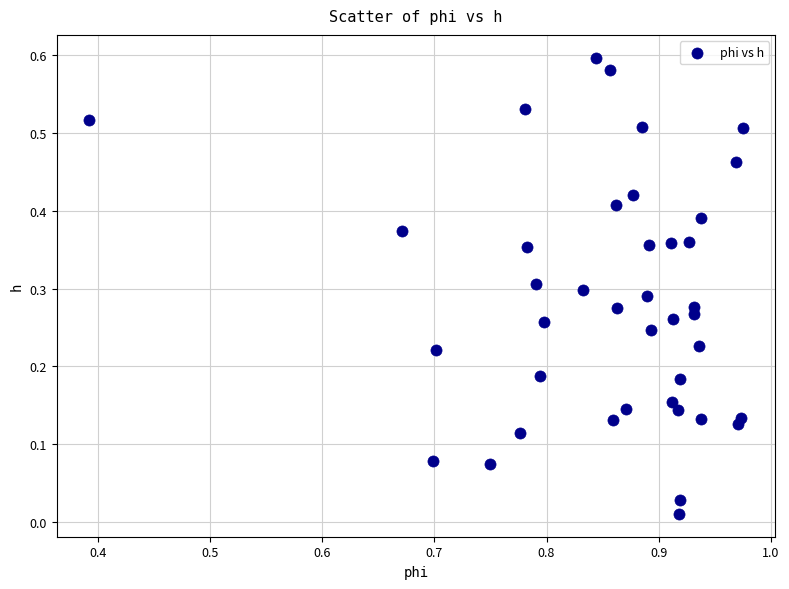

Count the number of points in this scatter plot.

40